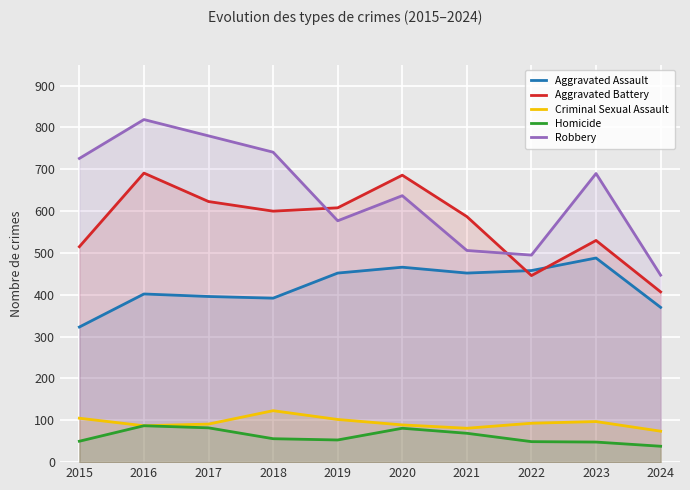

What is the value of the Homicide point at the 3rd from the left?

82